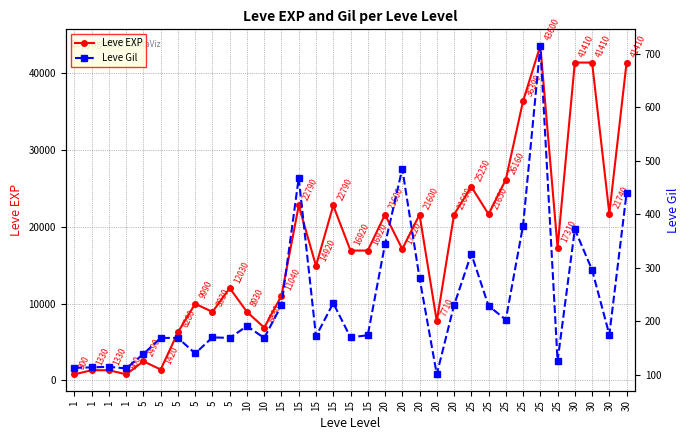

Which has a higher value, 1 or 20?

20